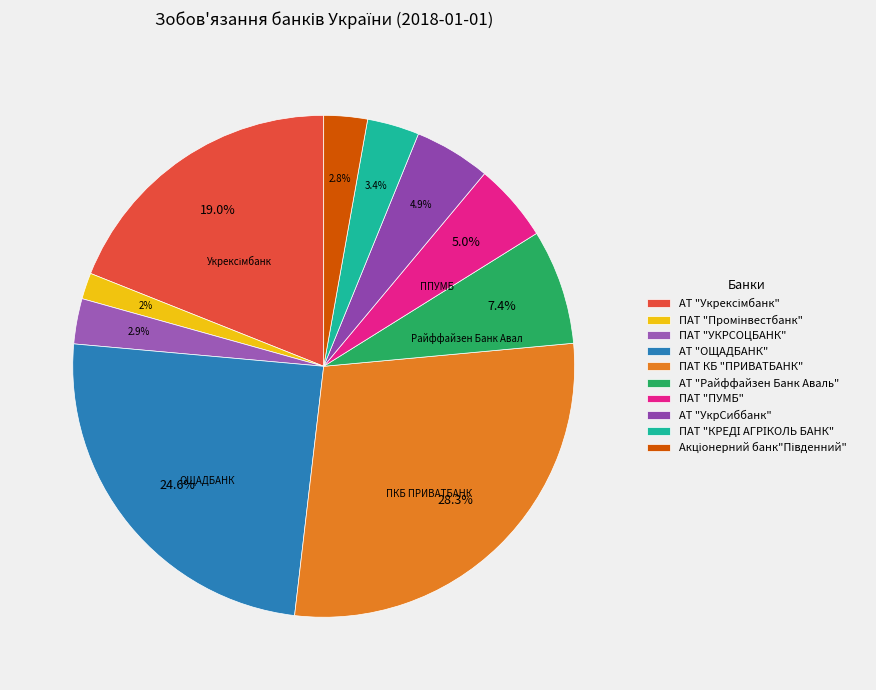

Does any single category account for the majority?

No